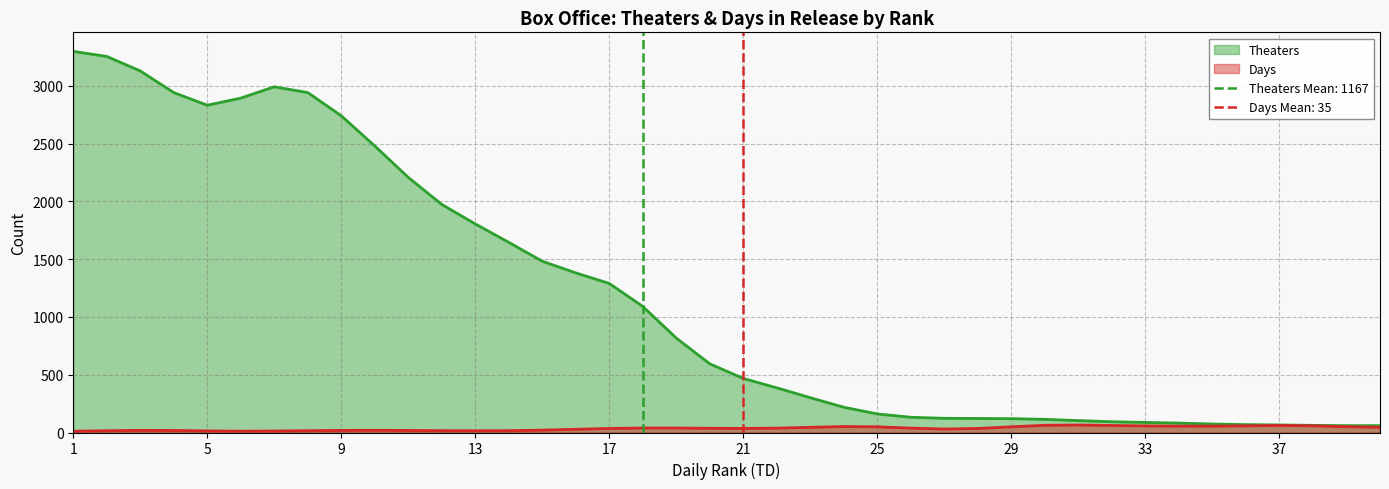

The value of Theaters at 25 is 266.8. True or false?

False